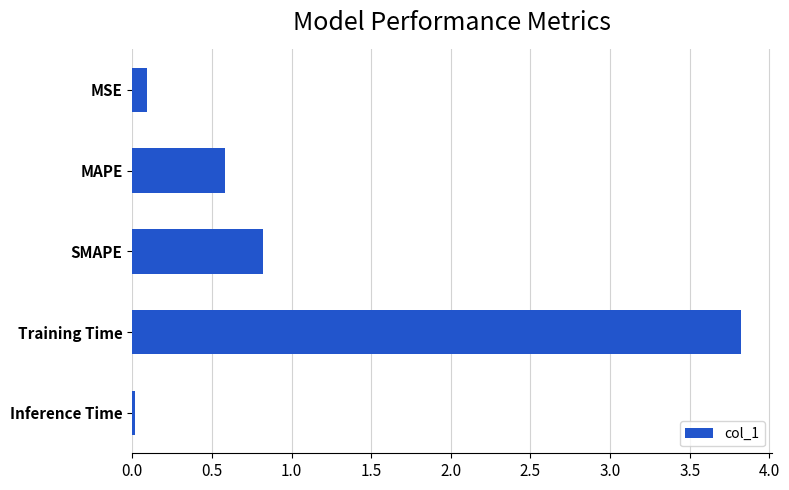

The chart shows a value of 0.0 at Inference Time. True or false?

True